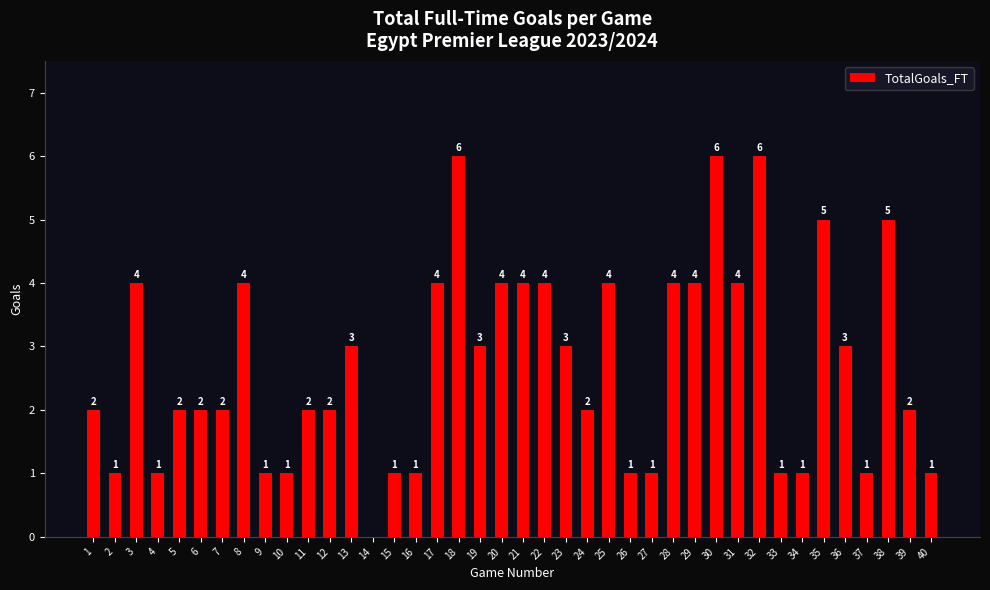

What is the maximum value shown in the chart?

6